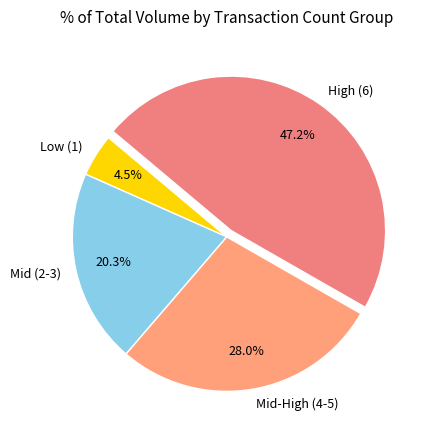

Is there any slice that represents more than half of the pie?

No